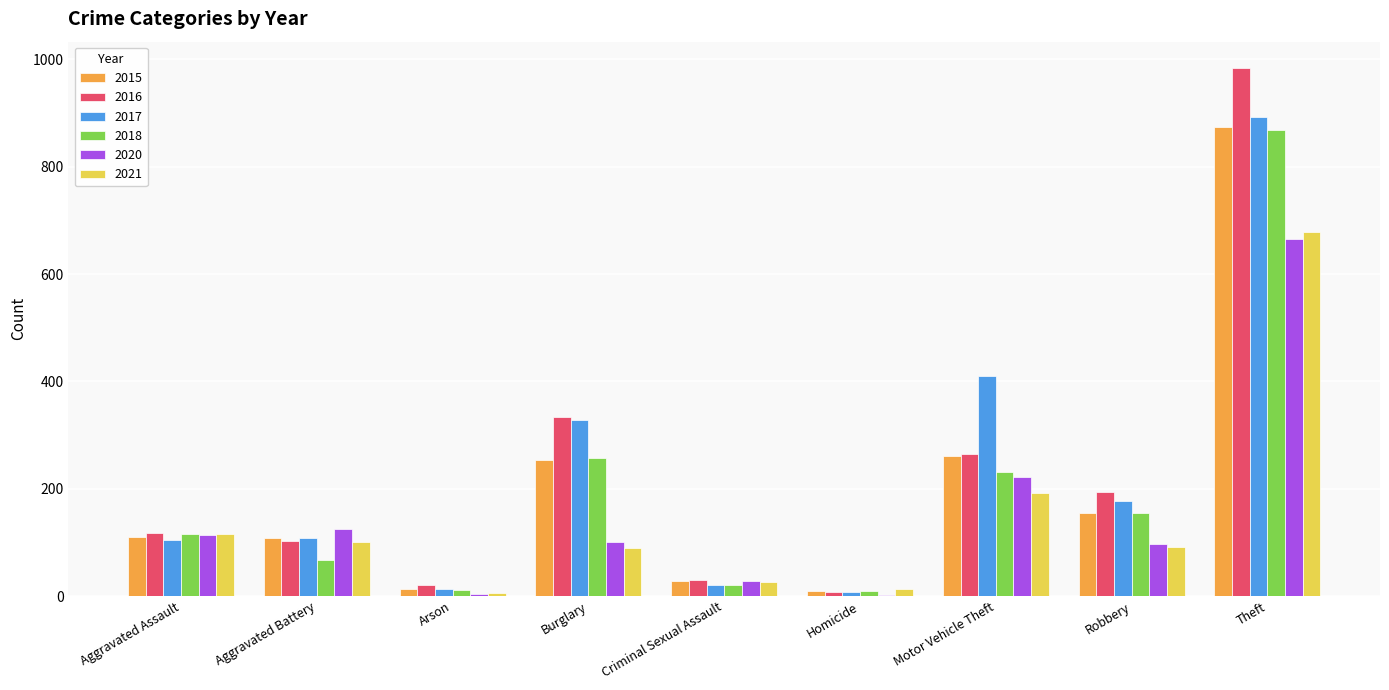

Where is 2017 nearest to the value 450?

Motor Vehicle Theft